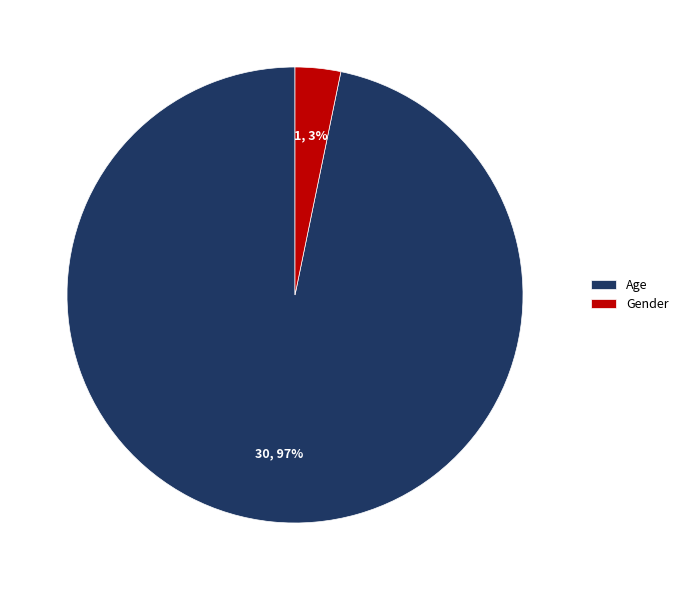

To the nearest percent, what portion does Age represent?

97%